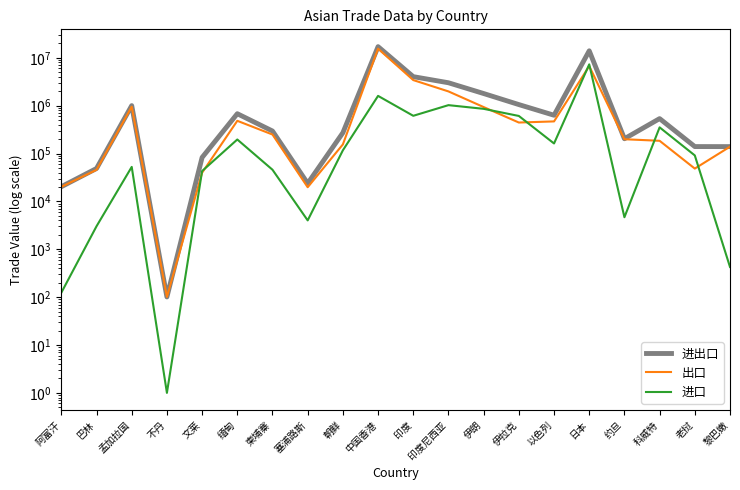

Is it true that 出口 equals 952731 at 孟加拉国?

True